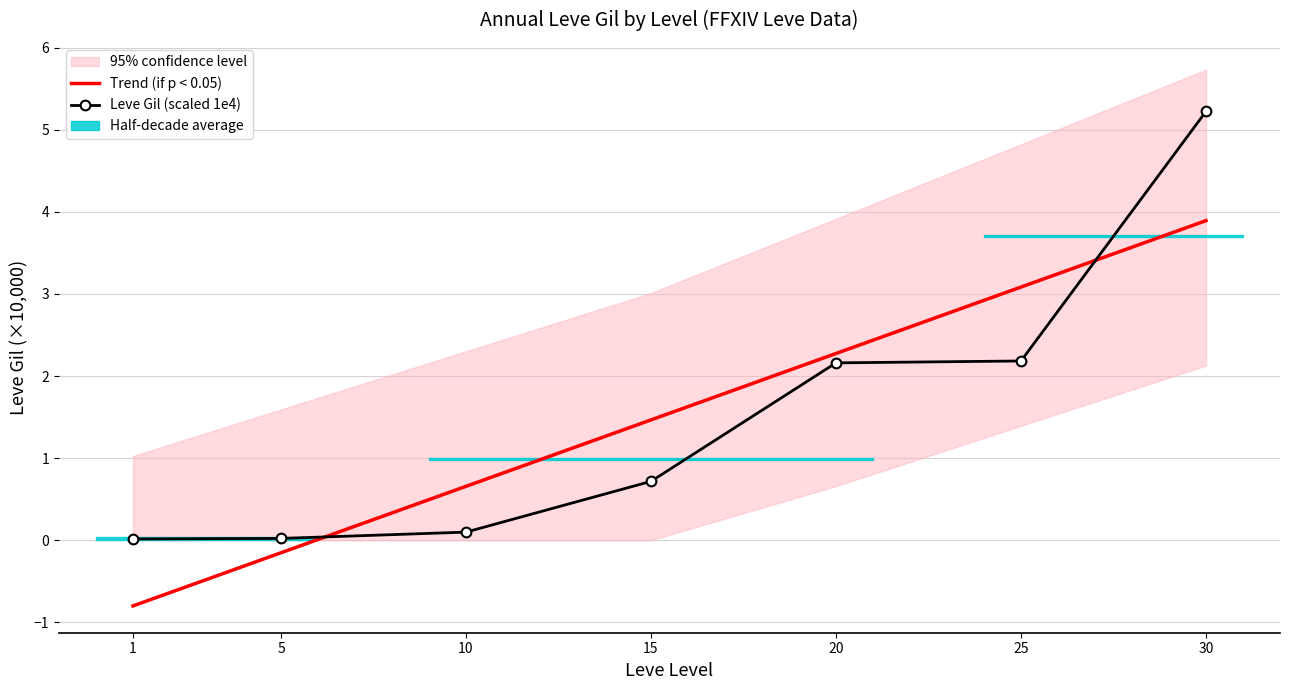

How many categories are shown in the chart?

7